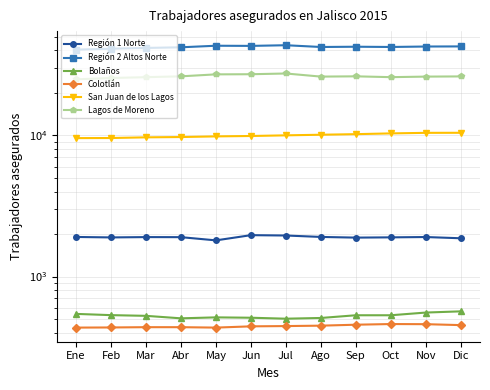

What are all the series names shown in the legend?

Región 1 Norte, Región 2 Altos Norte, Bolaños, Colotlán, San Juan de los Lagos, Lagos de Moreno